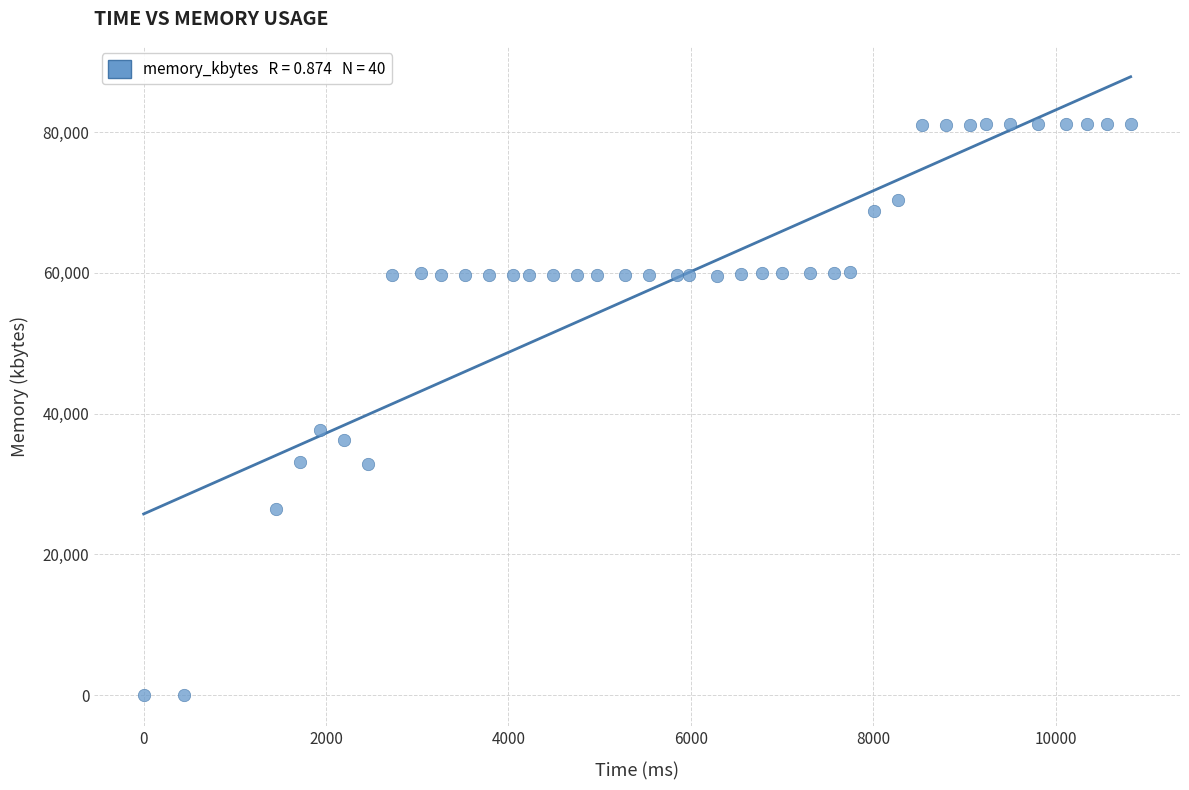

What Y value in the scatter plot is closest to 40576?

37716